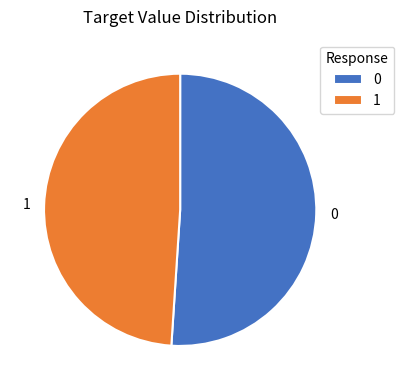

What is the ratio of the value at 1 to the value at 0?

1.0